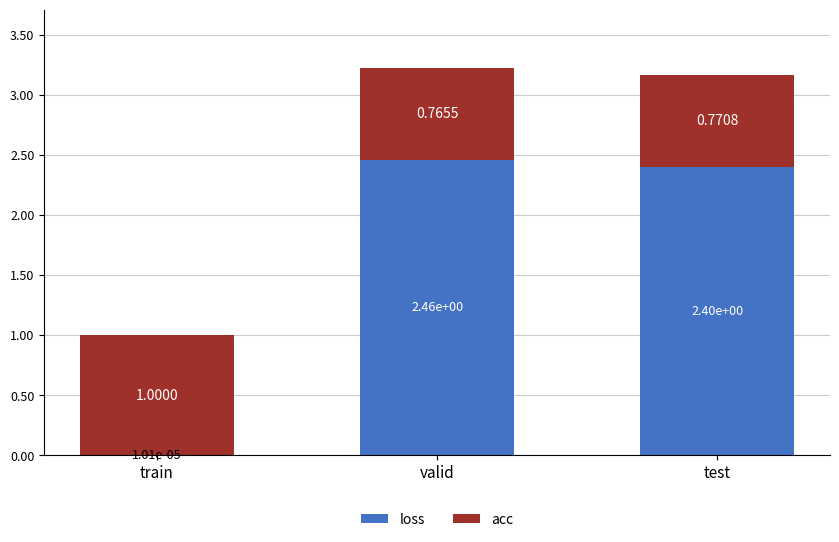

At which label is loss closest to 1?

train